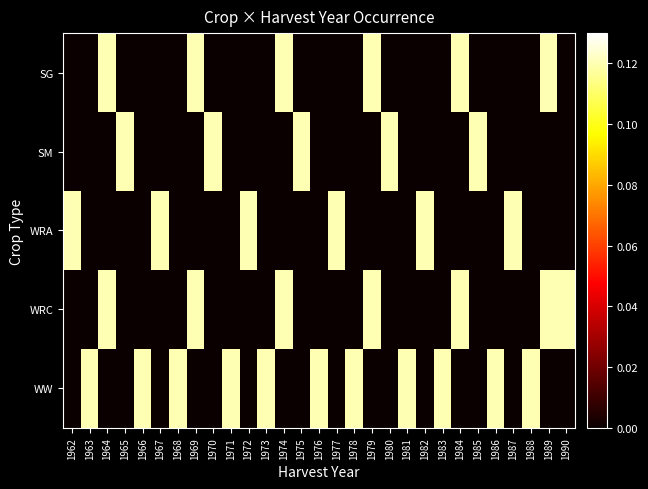

List the series in order of their peak value, lowest first.

SG, SM, WRA, WRC, WW